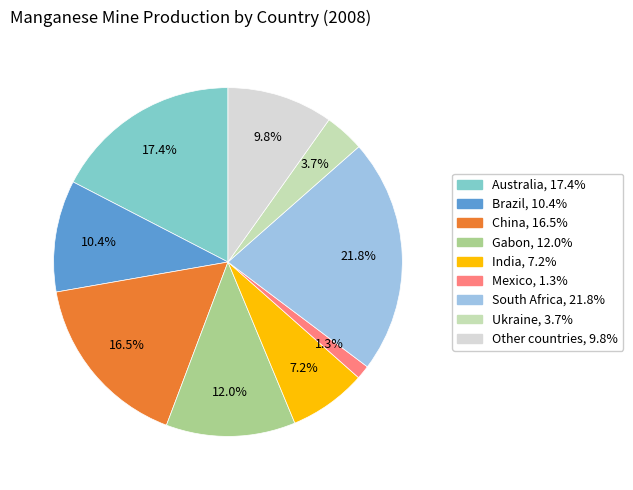

To the nearest percent, what percentage of the pie is Ukraine?

4%